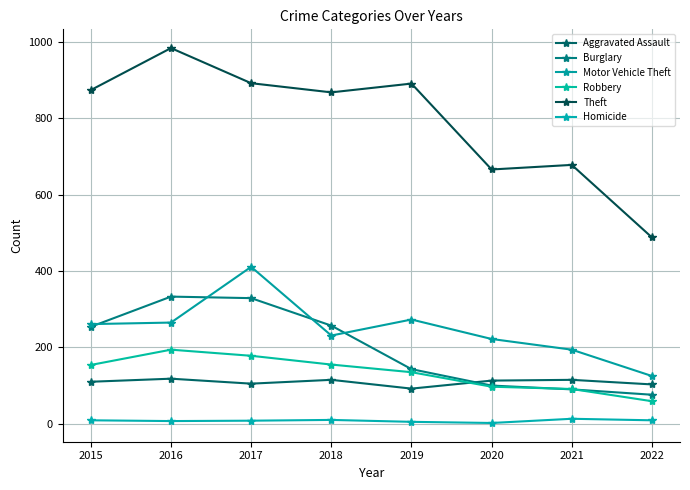

Rank the categories by Motor Vehicle Theft value from highest to lowest.

2017, 2019, 2016, 2015, 2018, 2020, 2021, 2022